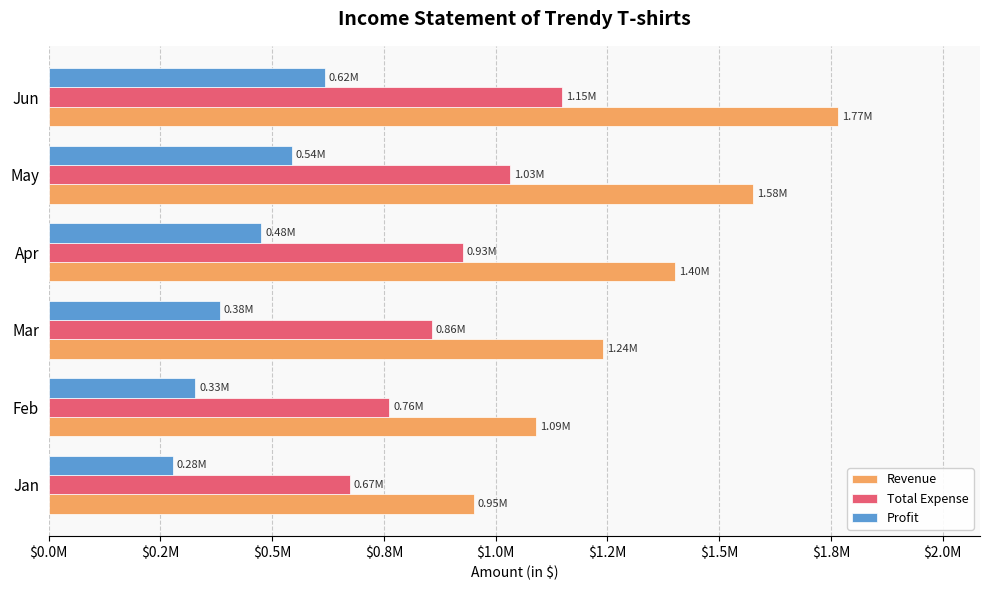

Where is Revenue nearest to the value 1358393?

Apr